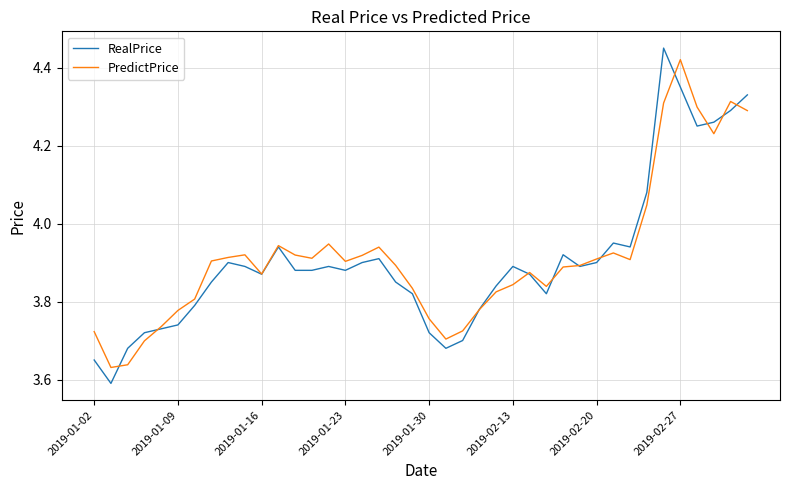

Which series has the widest spread of values?

RealPrice